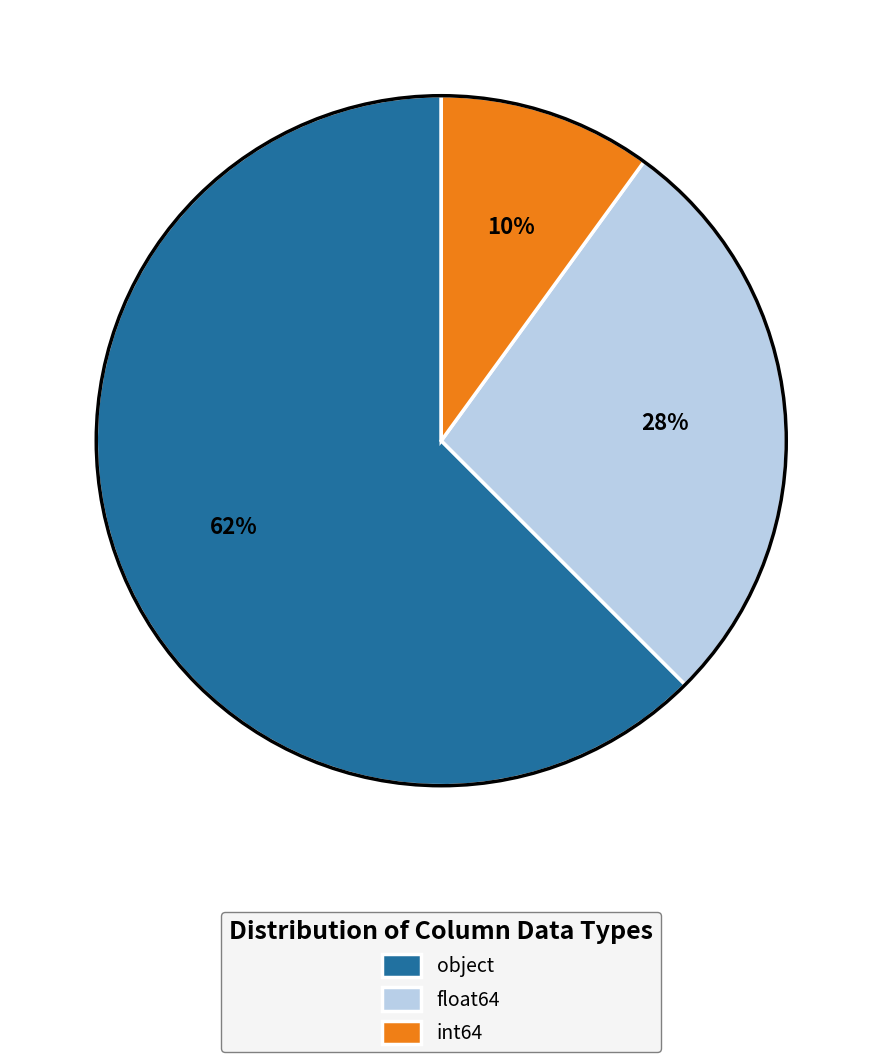

Is there any slice that represents more than half of the pie?

Yes